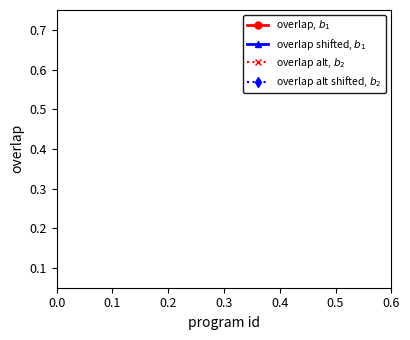

True or false: overlap, $b_1$ has more than 2 points higher than both neighbors.

False